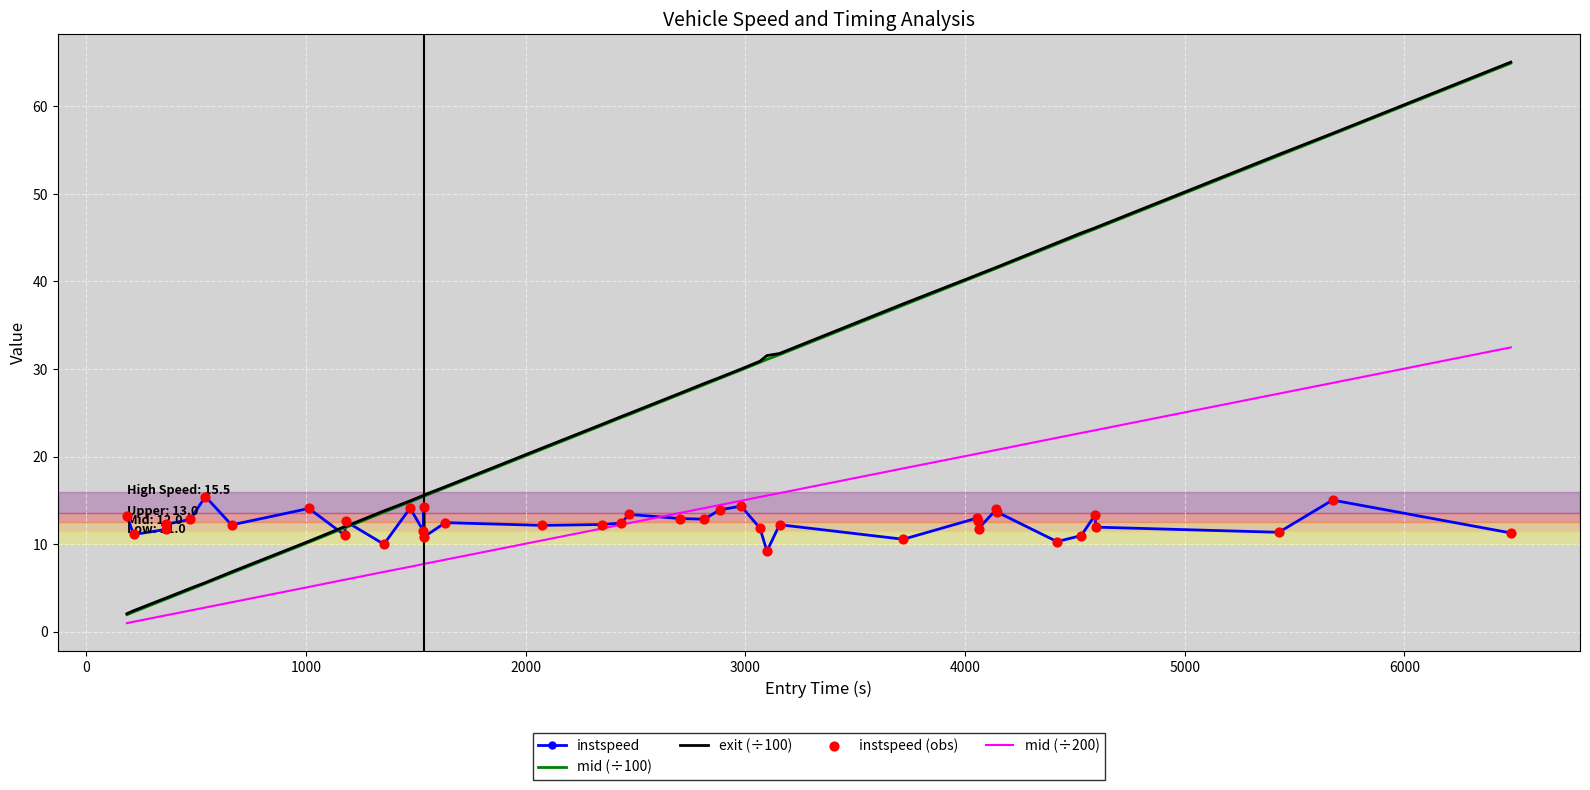

What is the greatest value displayed?

65.0